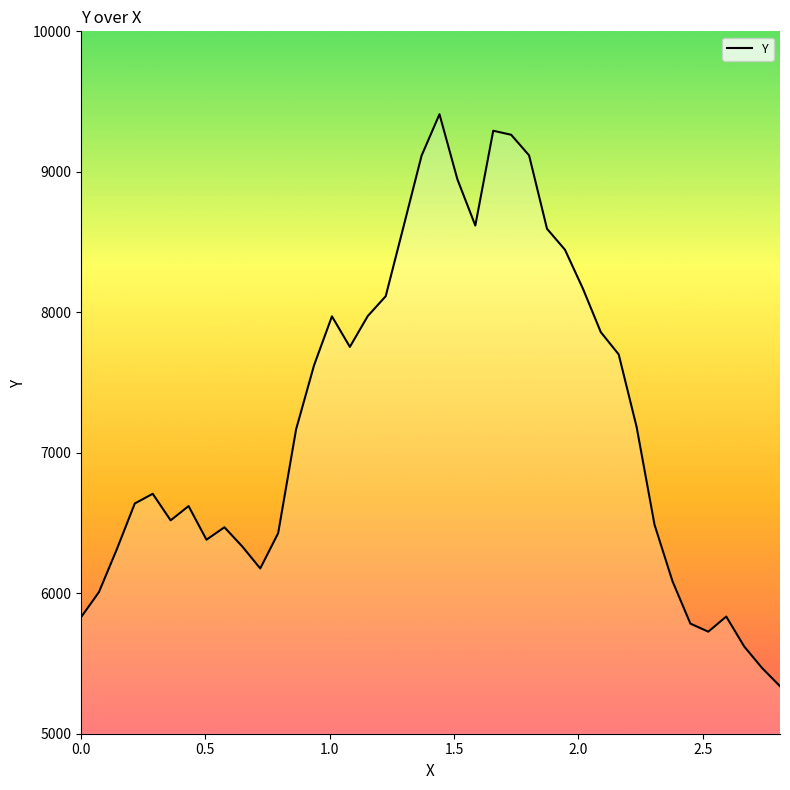

How many lines are shown in the chart?

1